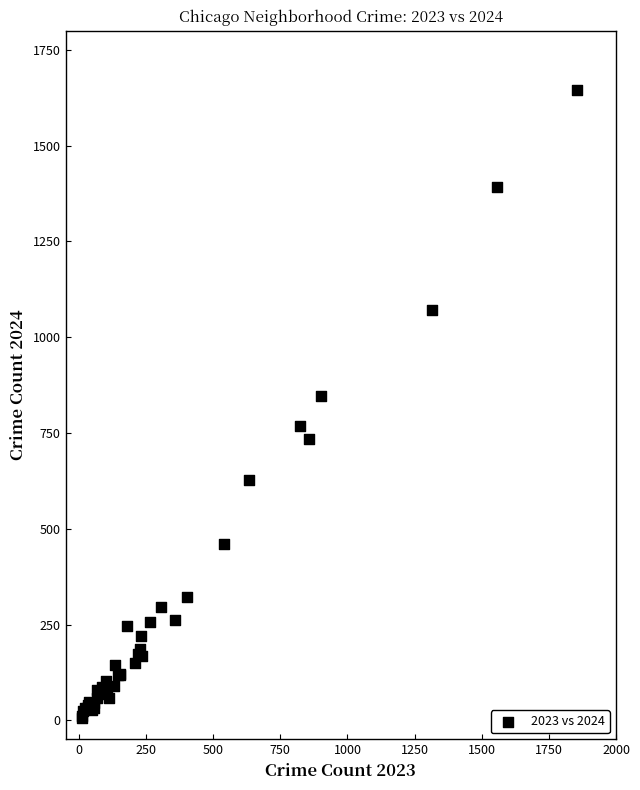

What Y value in the scatter plot is closest to 826?

846